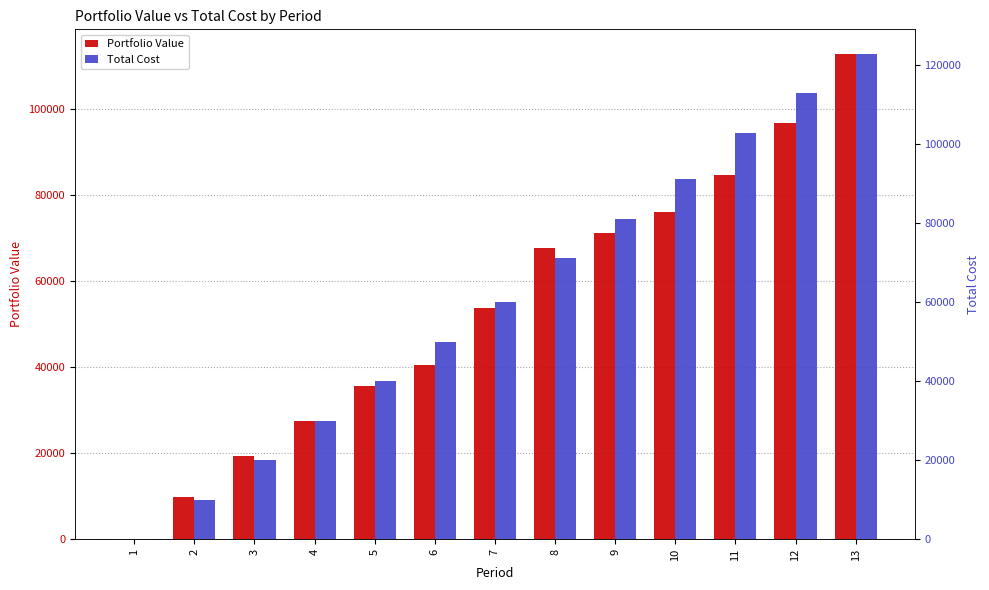

Reading left to right, extract all data points from this chart.

Portfolio Value: 0.0	9872.7	19297.4	27488.4	35658.7	40572.1	53795.2	67642.9	71283.5	76013.8	84701.2	96643.8	112848.3
Total Cost: 0.0	10000.0	20000.0	30000.0	40000.0	50000.0	60000.0	71096.3	81096.3	91096.3	102784.9	112784.9	122784.9